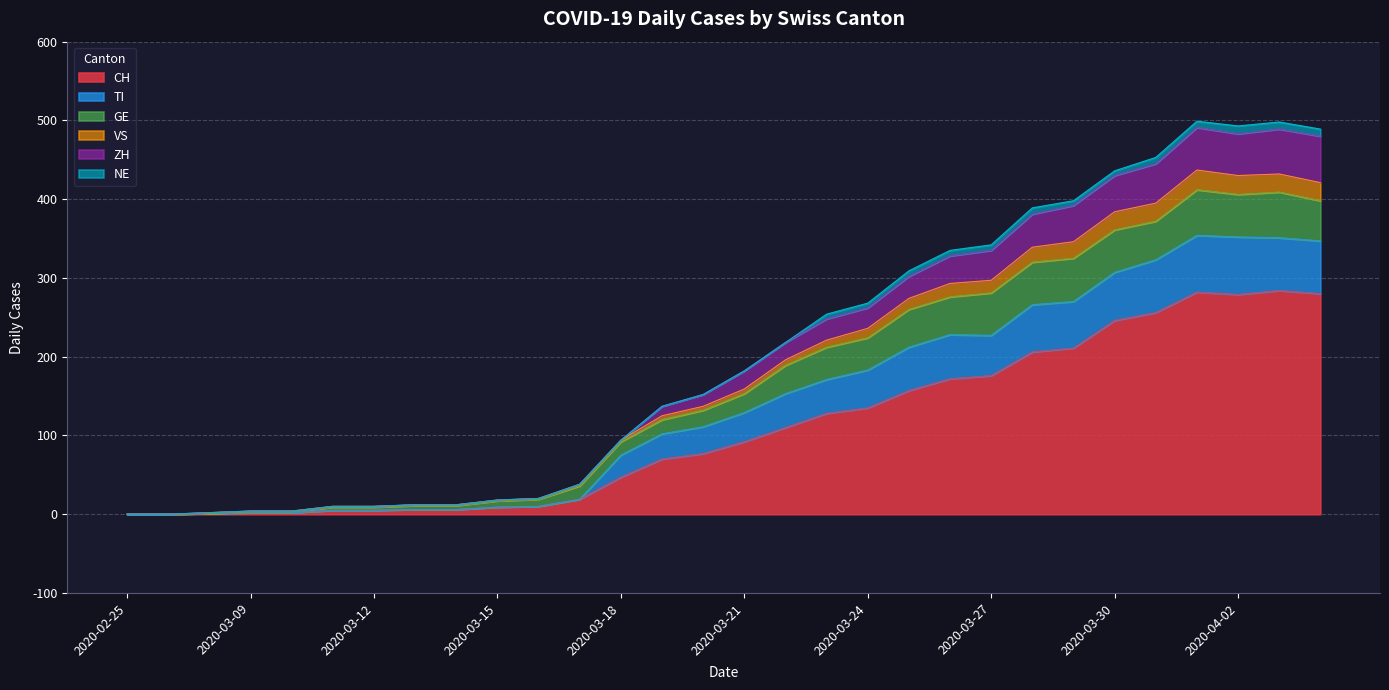

What is the difference between the VS values at 2020-03-28 and 2020-04-02?

5